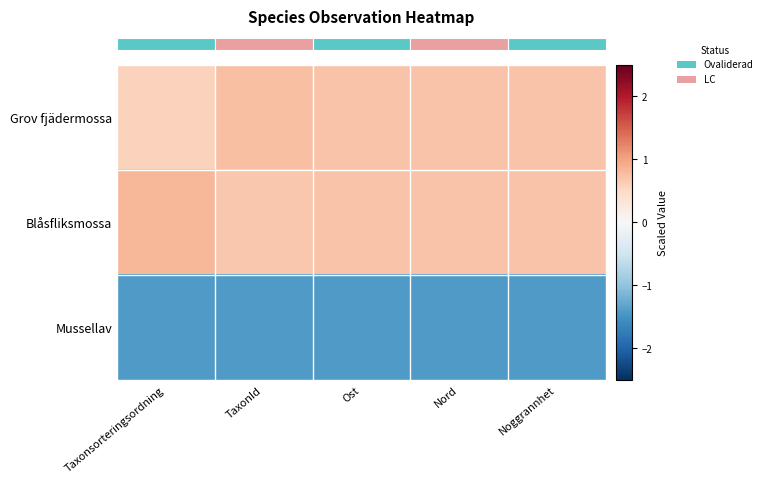

How many series are shown in this chart?

3